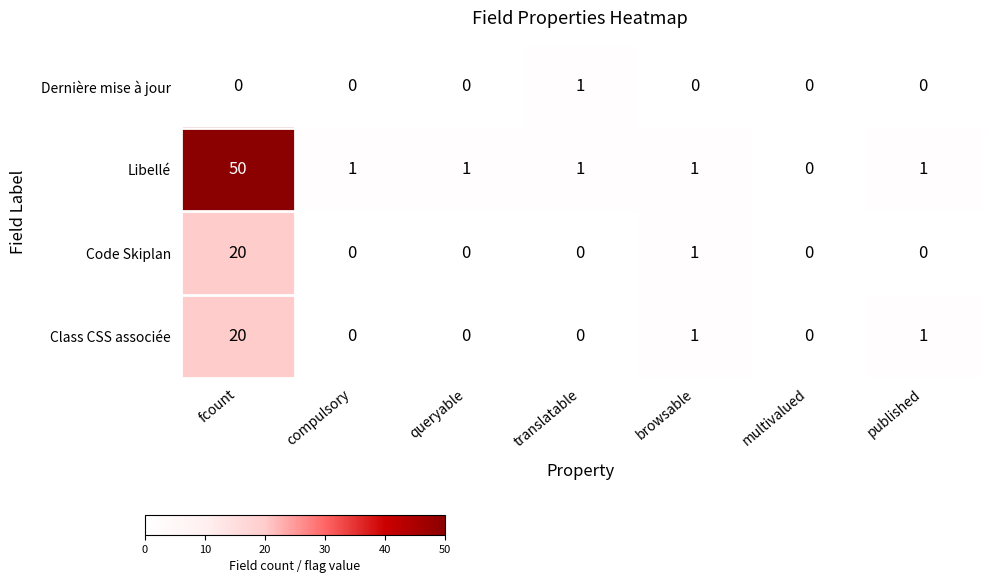

Which series has the largest total across all categories?

Libellé